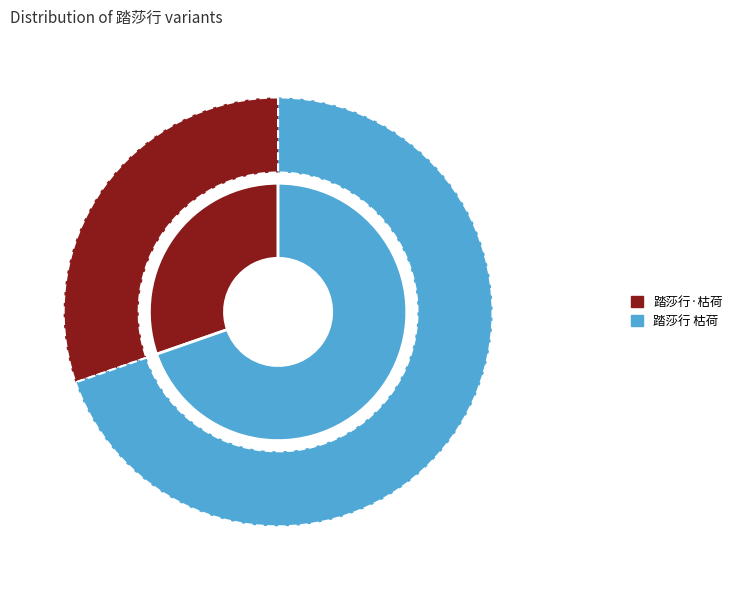

The 踏莎行·枯荷 slice represents 39% of the pie. True or false?

False